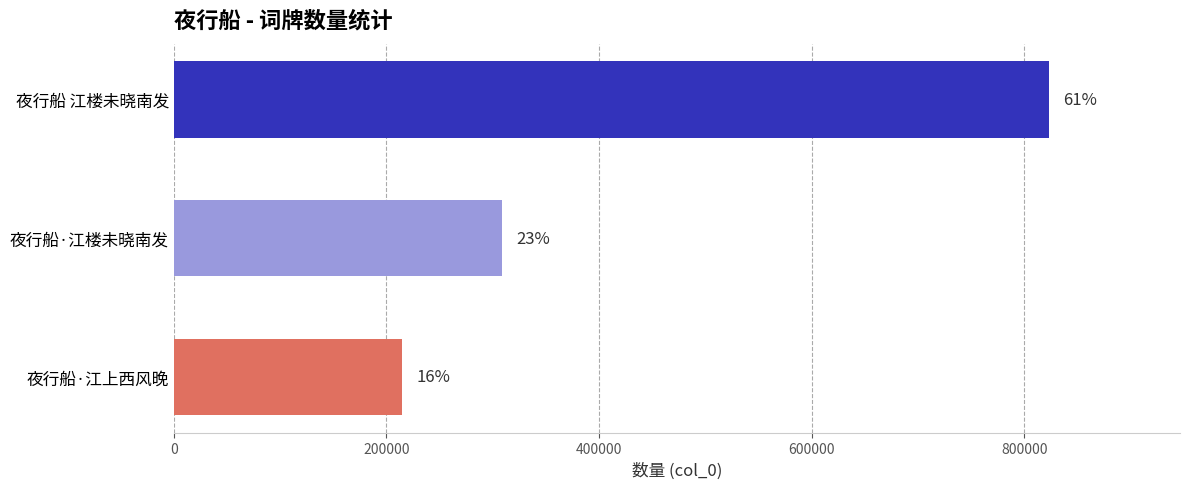

How many bars are there in total?

3